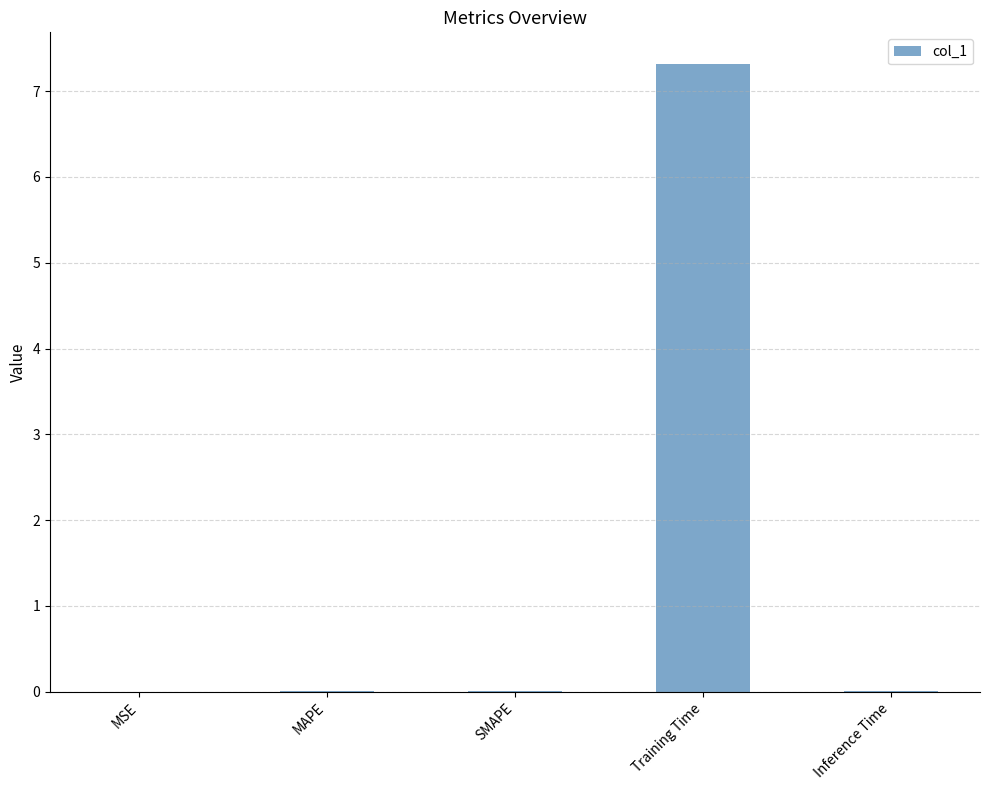

What is the maximum value shown in the chart?

7.3